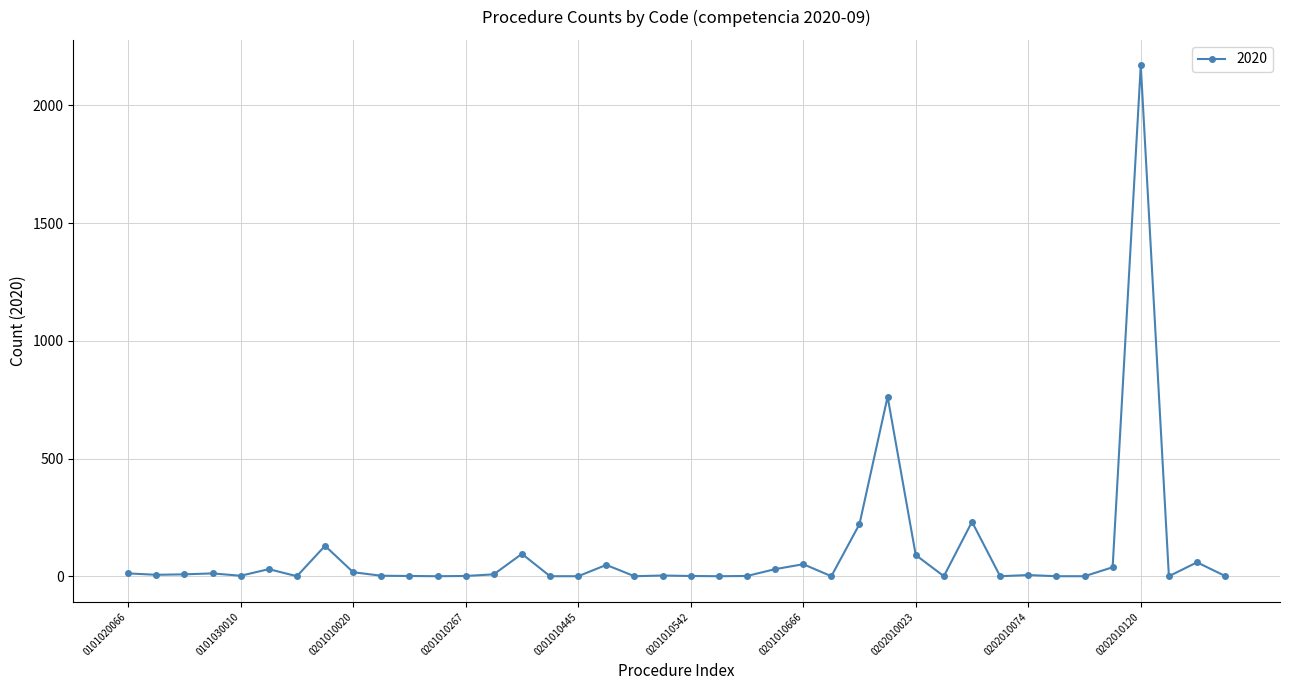

What is the difference between the maximum and minimum values?

2168